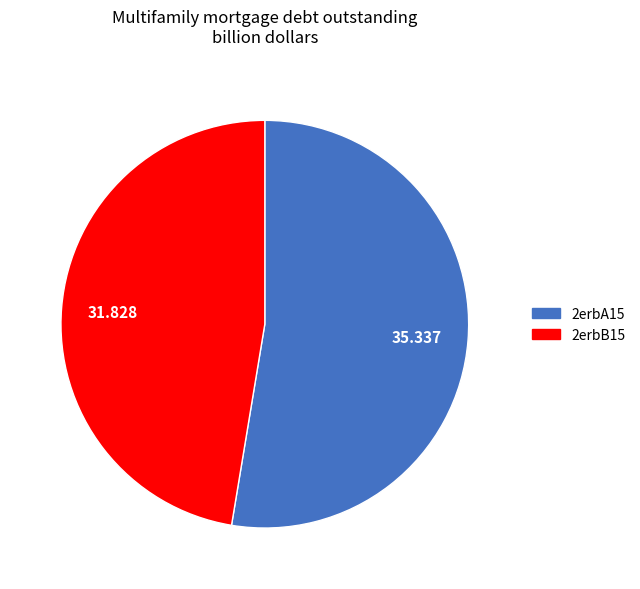

Does any single category account for the majority?

Yes